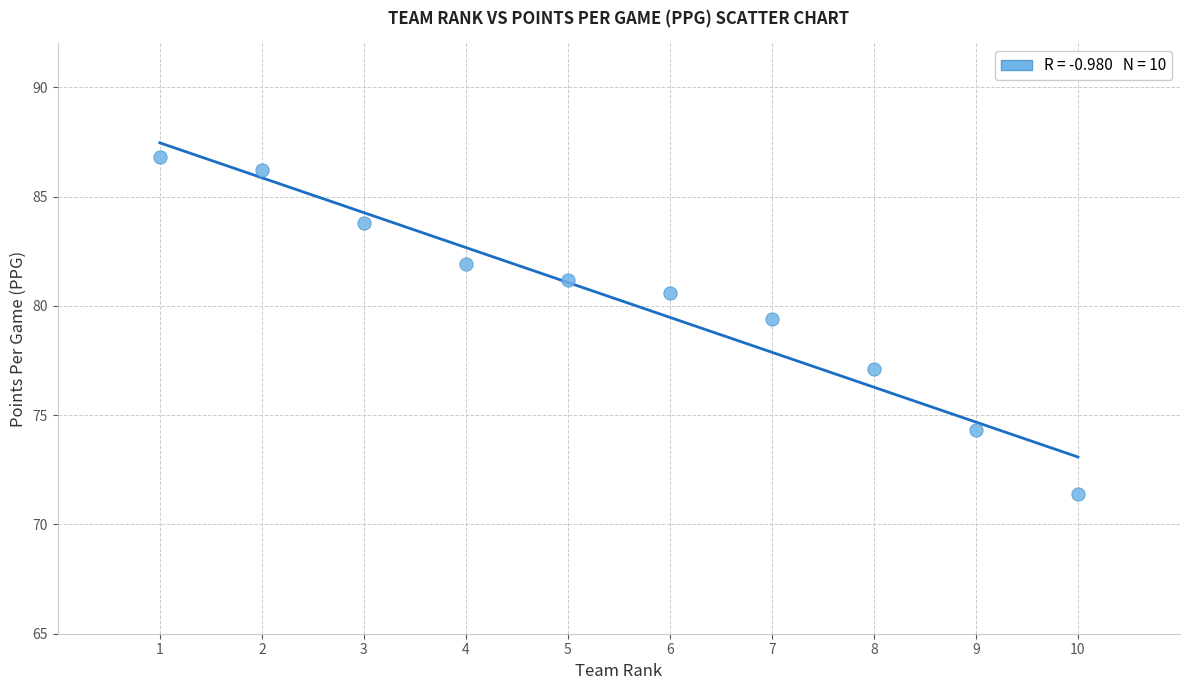

What Y value in the scatter plot is closest to 79?

79.4